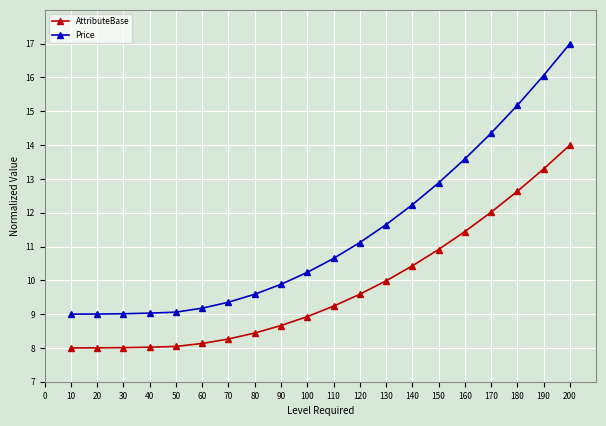

Where is Price nearest to the value 13?

150